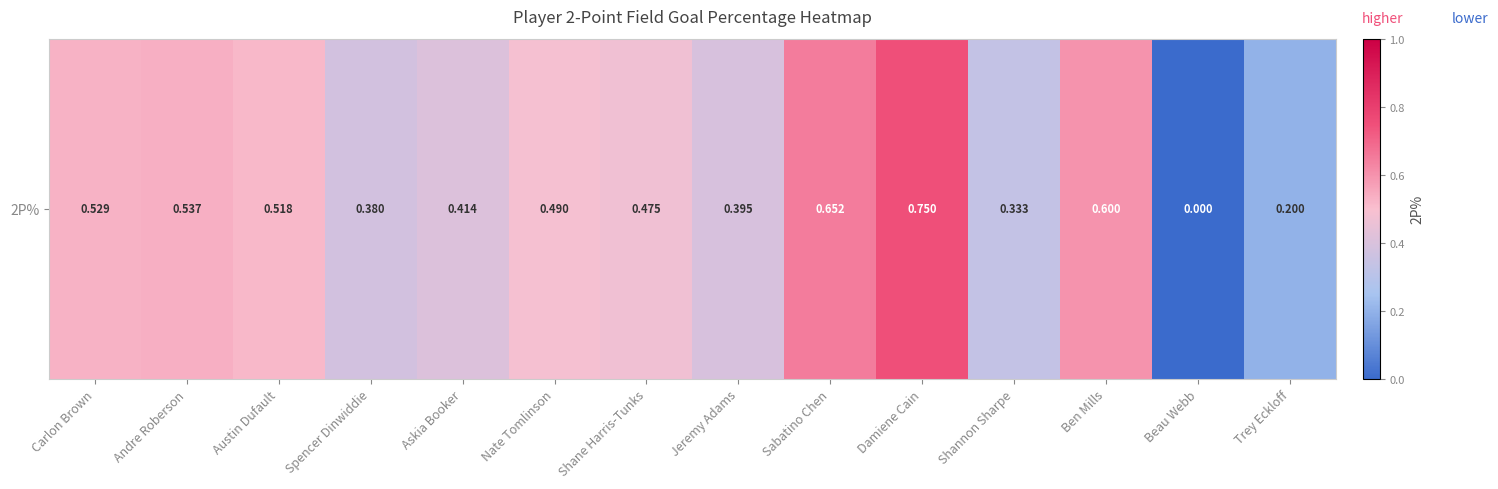

Reading left to right, extract all data points from this chart.

Carlon Brown=0.5	Andre Roberson=0.5	Austin Dufault=0.5	Spencer Dinwiddie=0.4	Askia Booker=0.4	Nate Tomlinson=0.5	Shane Harris-Tunks=0.5	Jeremy Adams=0.4	Sabatino Chen=0.7	Damiene Cain=0.8	Shannon Sharpe=0.3	Ben Mills=0.6	Beau Webb=0.0	Trey Eckloff=0.2